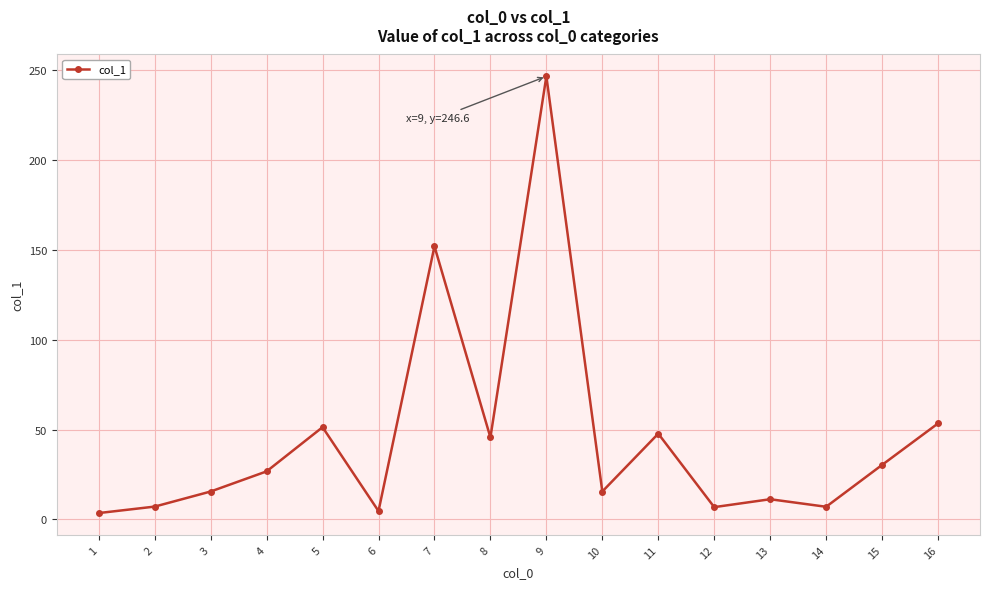

True or false: the data has more than 0 interior local peaks.

True